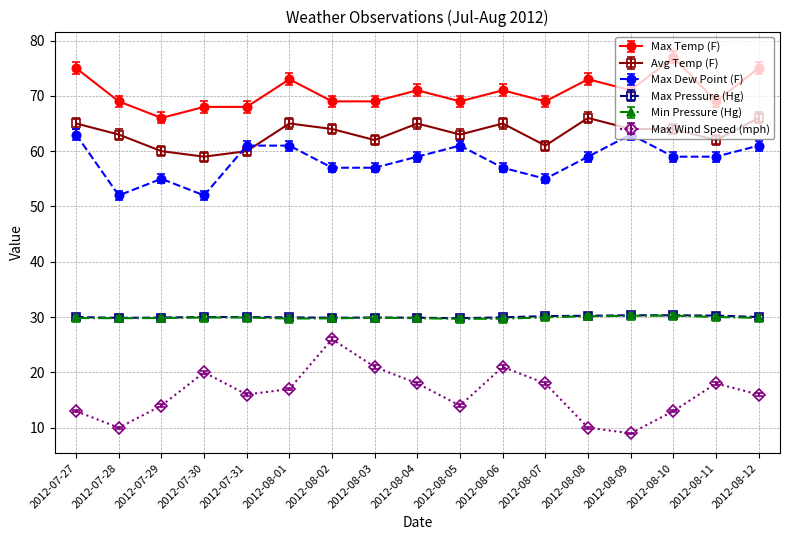

What is the sum of all Max Dew Point (F) values?

991.0